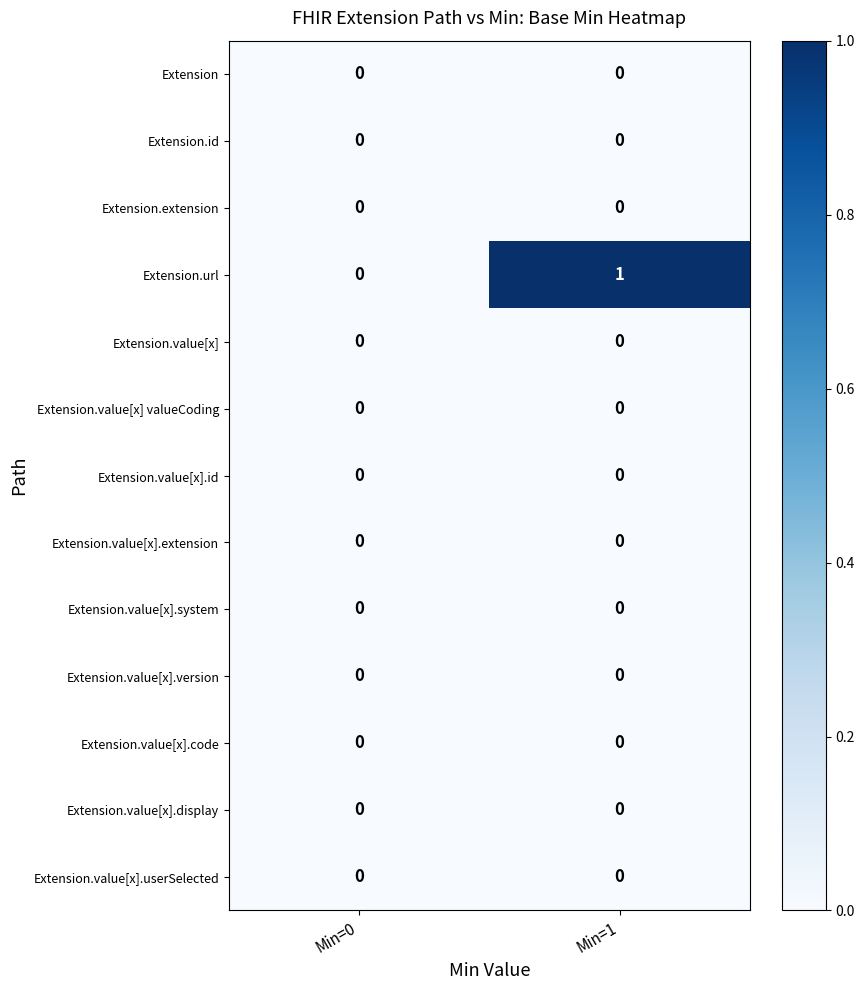

How many distinct data groups are displayed?

13